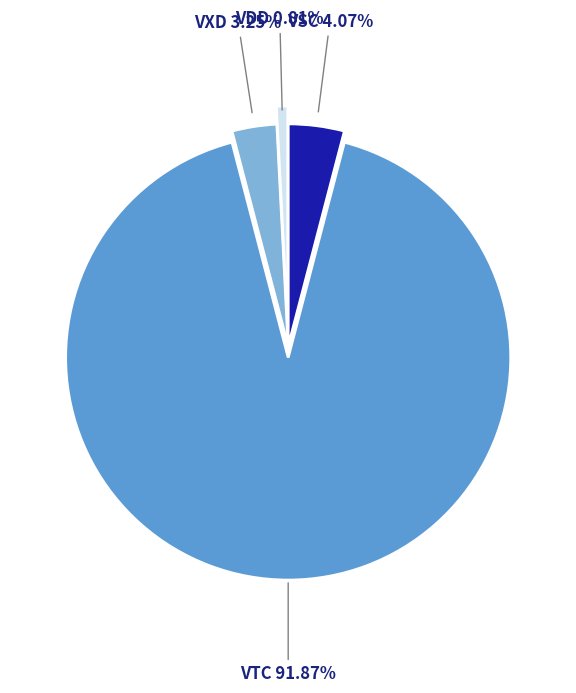

Count the number of slices in the pie.

4